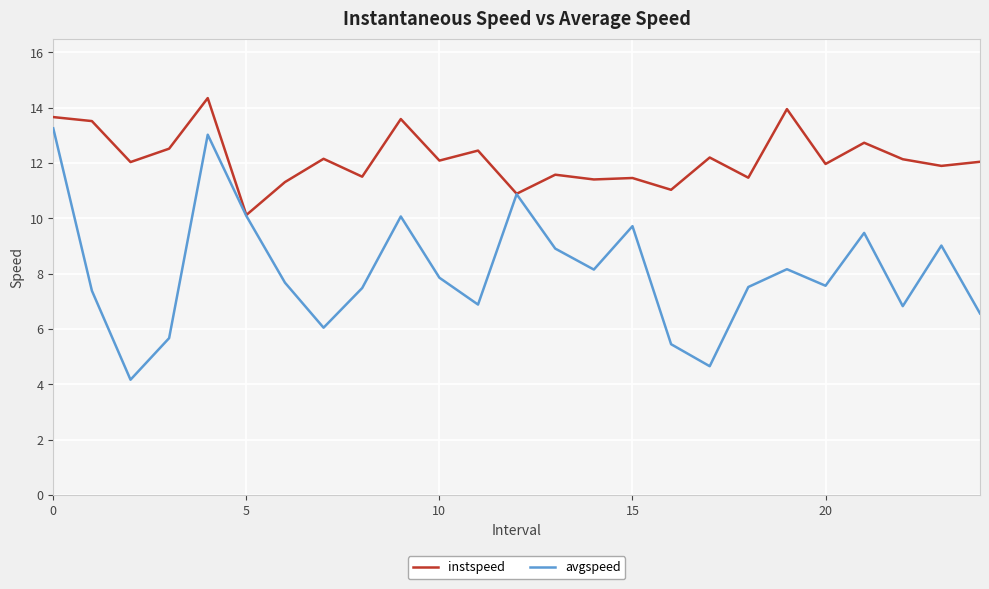

List the series in order of their peak value, highest first.

instspeed, avgspeed